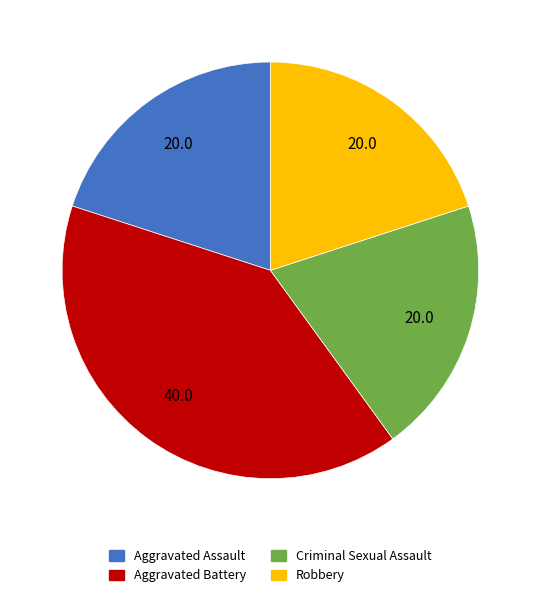

Is Criminal Sexual Assault the majority of the pie?

No